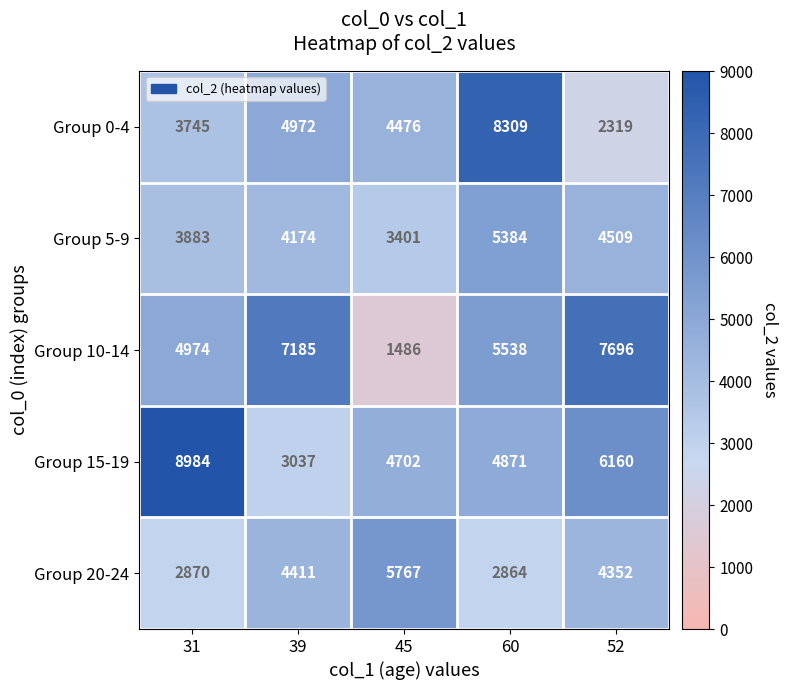

What is the difference between the highest and lowest values at 39?

4148